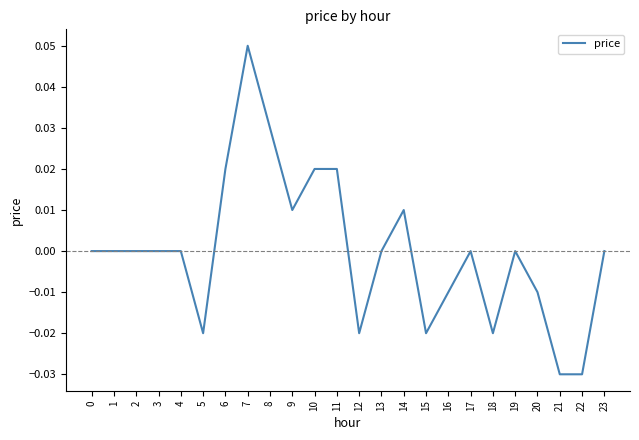

Does the chart display data point markers on the line(s)?

No